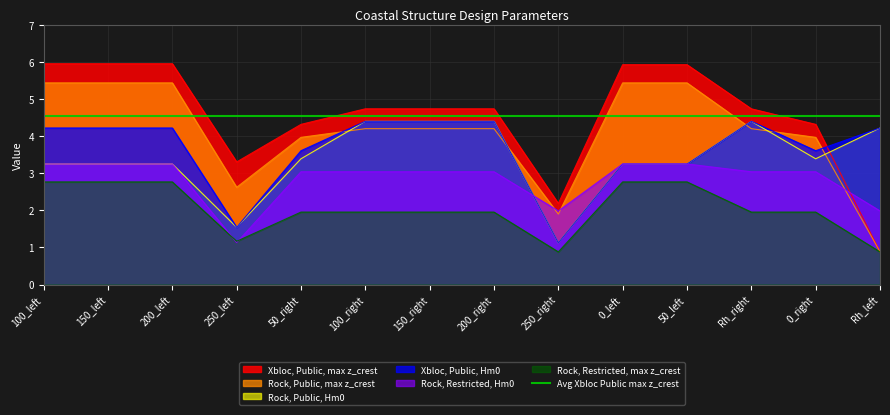

What is the sum of the Rock, Public, max z_crest values at 0_right and 150_left?

9.4